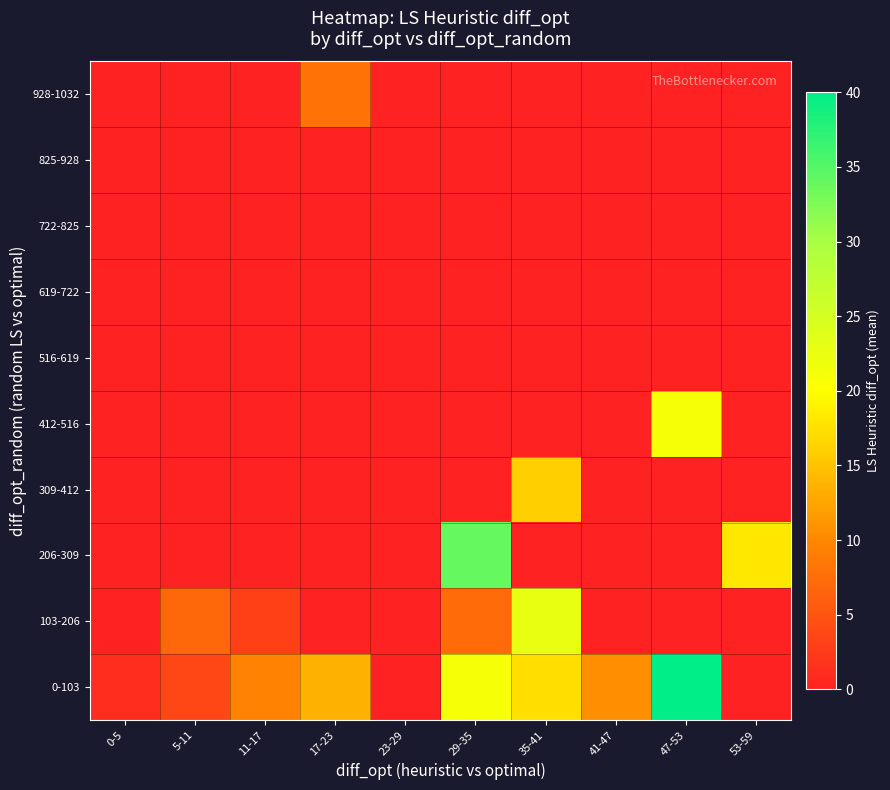

At which category is the sum across all series the highest?

29-35